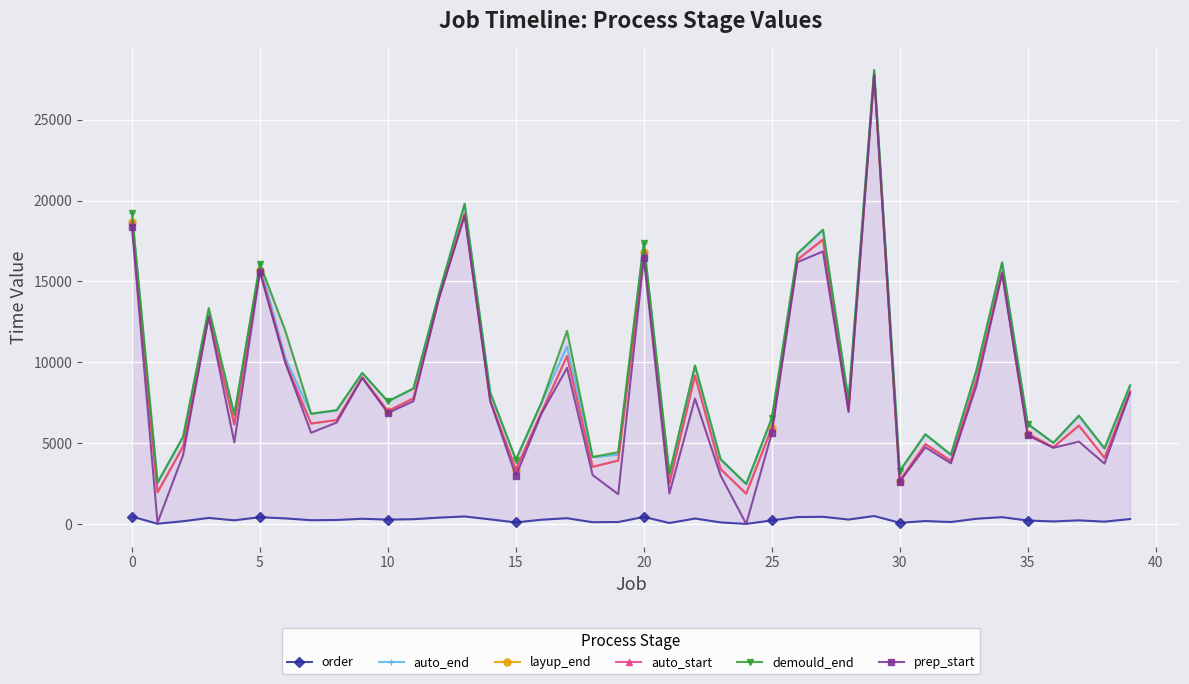

What is the minimum value for demould_end?

2480